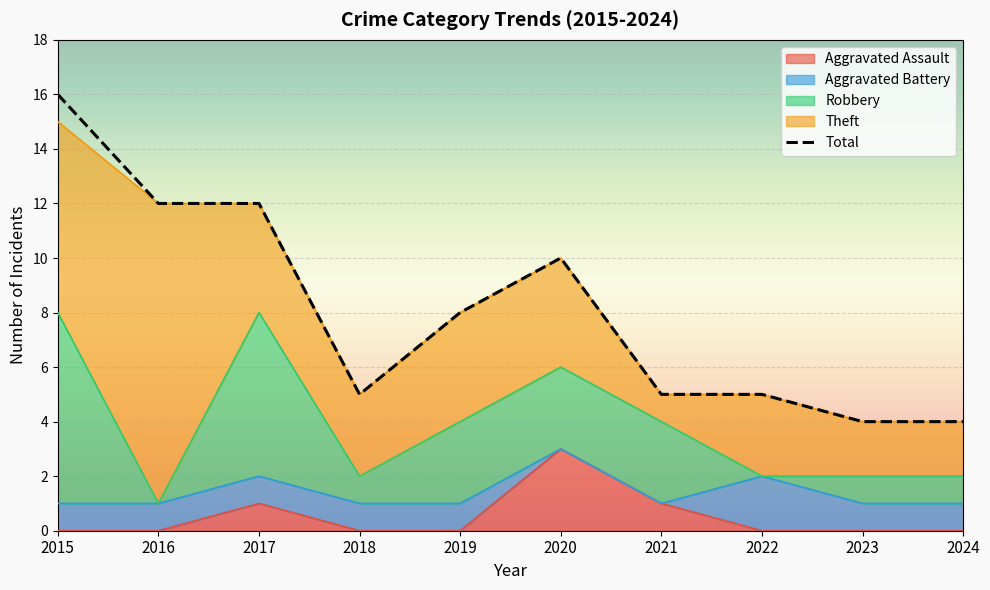

At 2021, list the series in order from smallest to largest.

Aggravated Battery, Aggravated Assault, Theft, Robbery, Total